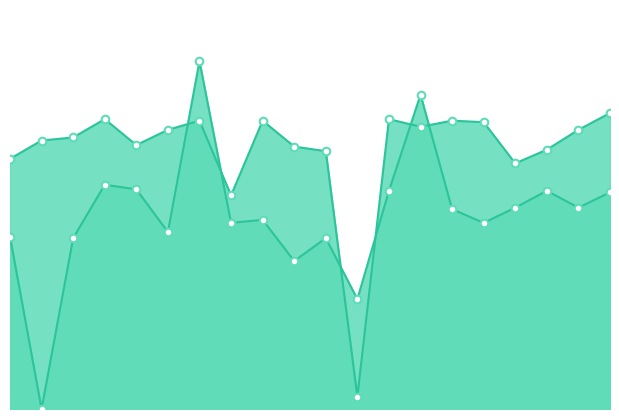

At how many categories does at least one series exceed 195?

2